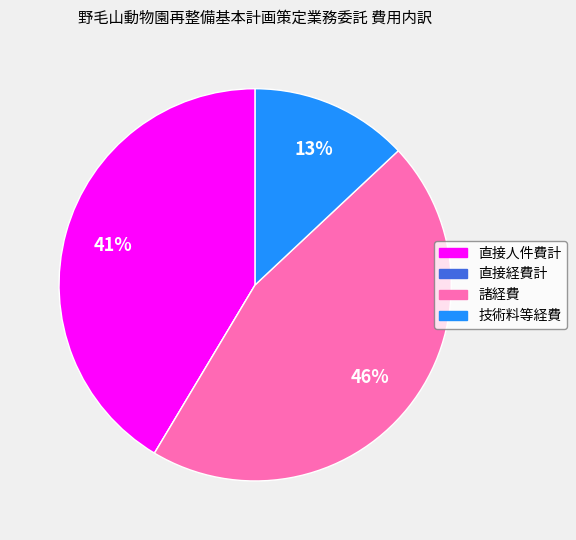

Do 諸経費 and 技術料等経費 together represent more than half of the pie?

Yes